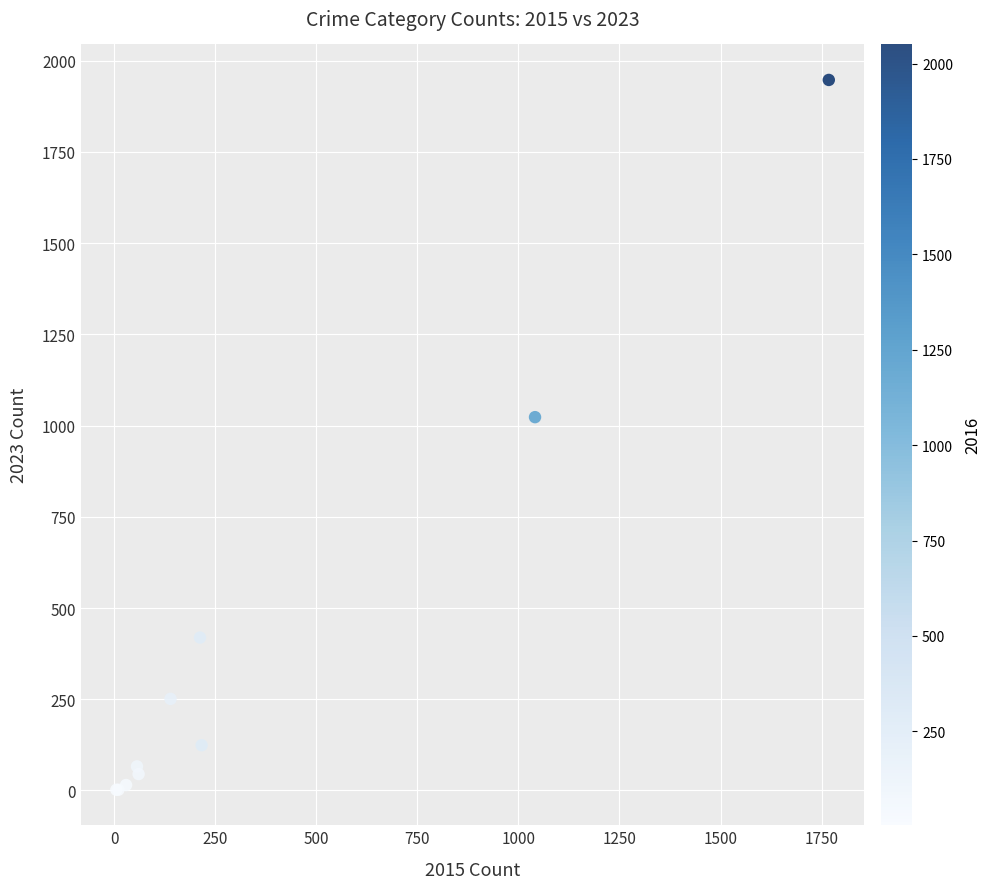

What Y value in the scatter plot is closest to 974?

1023